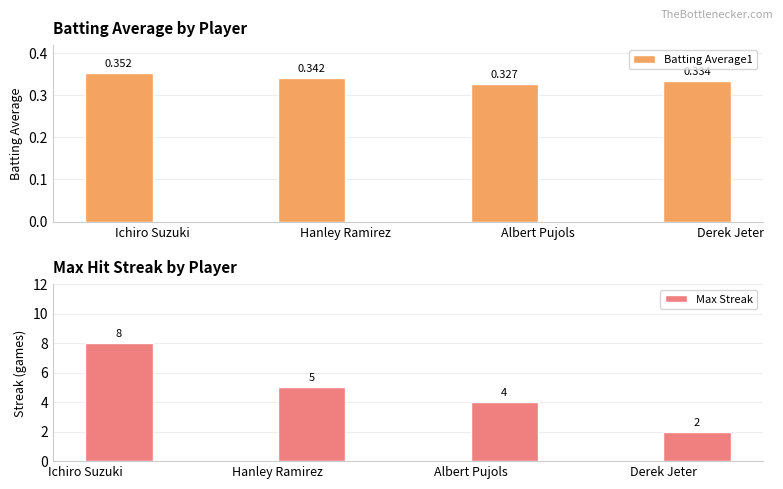

At how many categories does at least one series exceed 2?

3